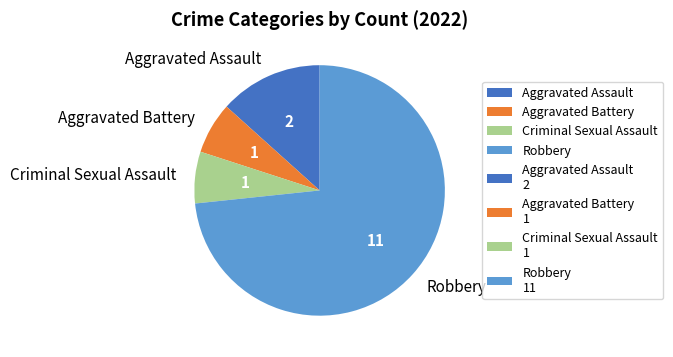

What is the largest slice in the pie chart?

Robbery